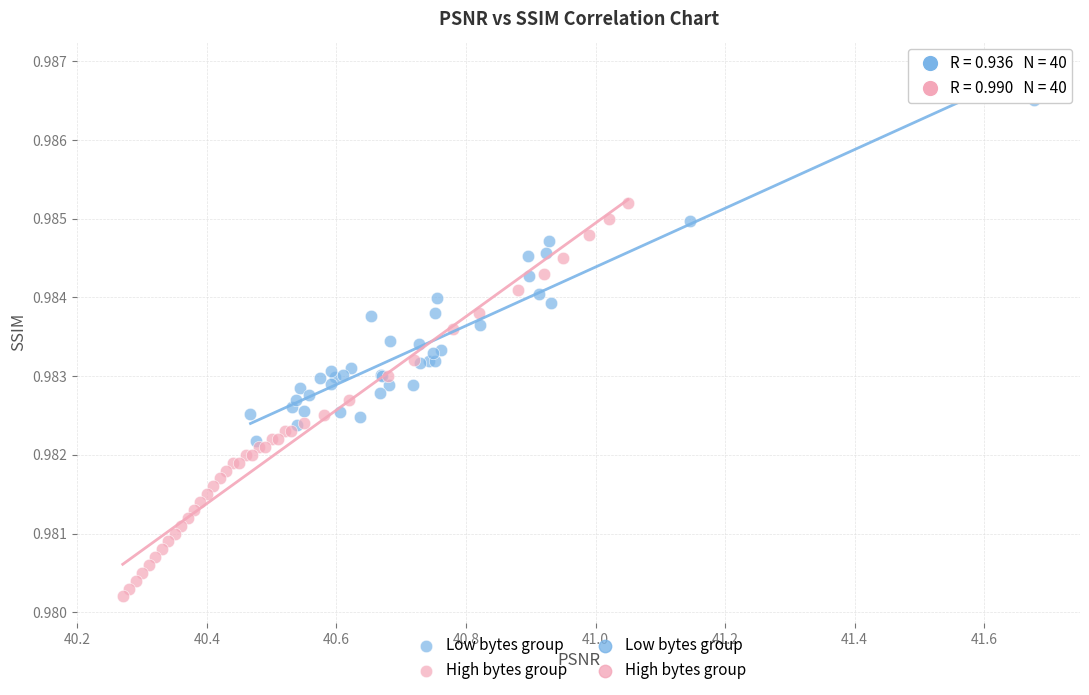

Which series has the widest spread of Y values?

High bytes group